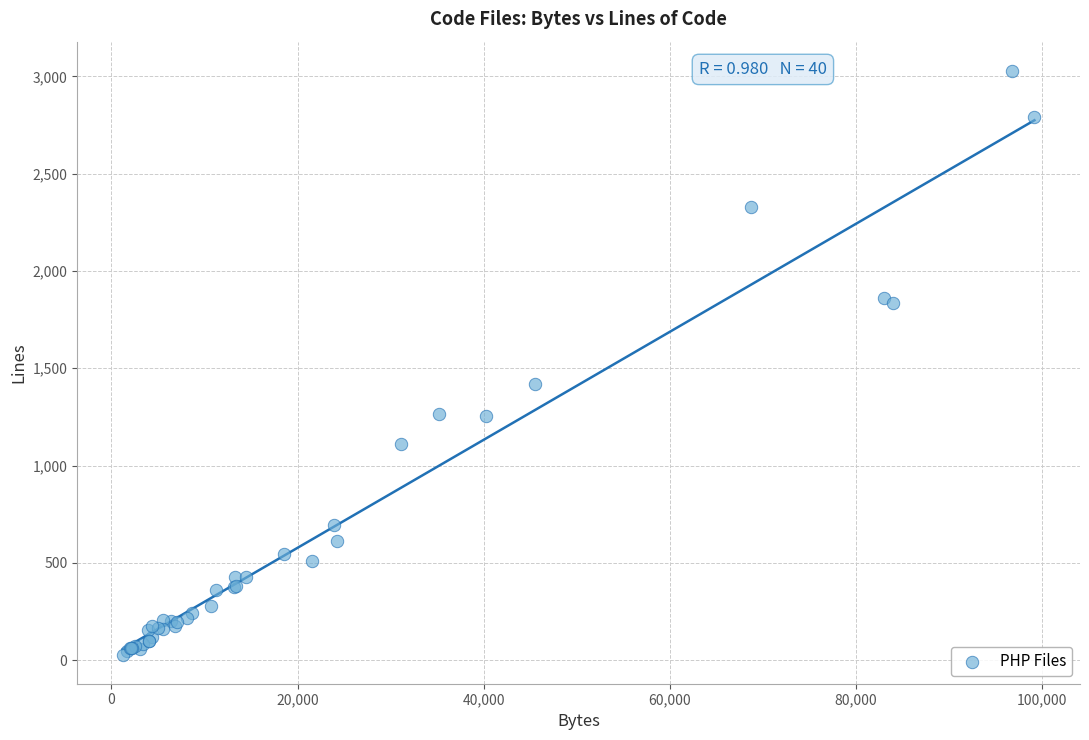

What Y value in the scatter plot is closest to 1528?

1421